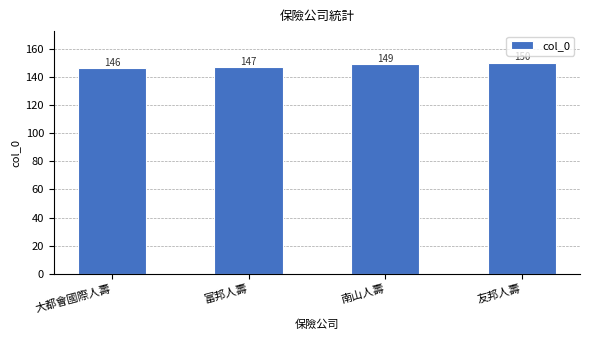

What is the smallest value displayed?

146